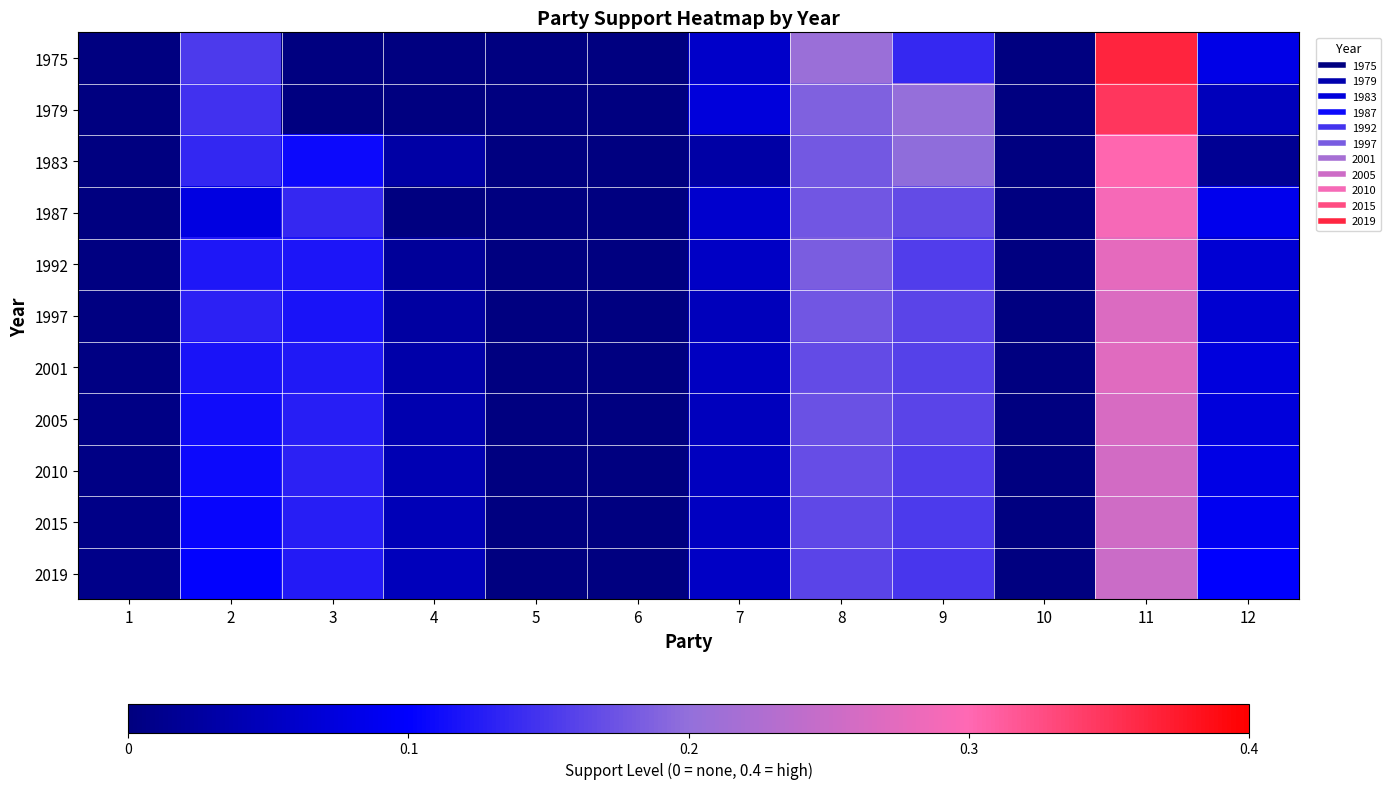

Reading left to right, list all the values displayed in this chart.

1975: 1=0.0	2=0.2	3=0.0	4=0.0	5=0.0	6=0.0	7=0.1	8=0.2	9=0.1	10=0.0	11=0.4	12=0.1
1979: 1=0.0	2=0.1	3=0.0	4=0.0	5=0.0	6=0.0	7=0.1	8=0.2	9=0.2	10=0.0	11=0.3	12=0.0
1983: 1=0.0	2=0.1	3=0.1	4=0.0	5=0.0	6=0.0	7=0.0	8=0.2	9=0.2	10=0.0	11=0.3	12=0.0
1987: 1=0.0	2=0.1	3=0.1	4=0.0	5=0.0	6=0.0	7=0.1	8=0.2	9=0.2	10=0.0	11=0.3	12=0.1
1992: 1=0.0	2=0.1	3=0.1	4=0.0	5=0.0	6=0.0	7=0.1	8=0.2	9=0.2	10=0.0	11=0.3	12=0.1
1997: 1=0.0	2=0.1	3=0.1	4=0.0	5=0.0	6=0.0	7=0.0	8=0.2	9=0.2	10=0.0	11=0.3	12=0.1
2001: 1=0.0	2=0.1	3=0.1	4=0.0	5=0.0	6=0.0	7=0.1	8=0.2	9=0.2	10=0.0	11=0.3	12=0.1
2005: 1=0.0	2=0.1	3=0.1	4=0.0	5=0.0	6=0.0	7=0.0	8=0.2	9=0.2	10=0.0	11=0.3	12=0.1
2010: 1=0.0	2=0.1	3=0.1	4=0.0	5=0.0	6=0.0	7=0.1	8=0.2	9=0.2	10=0.0	11=0.3	12=0.1
2015: 1=0.0	2=0.1	3=0.1	4=0.0	5=0.0	6=0.0	7=0.1	8=0.2	9=0.2	10=0.0	11=0.3	12=0.1
2019: 1=0.0	2=0.1	3=0.1	4=0.0	5=0.0	6=0.0	7=0.1	8=0.2	9=0.1	10=0.0	11=0.3	12=0.1